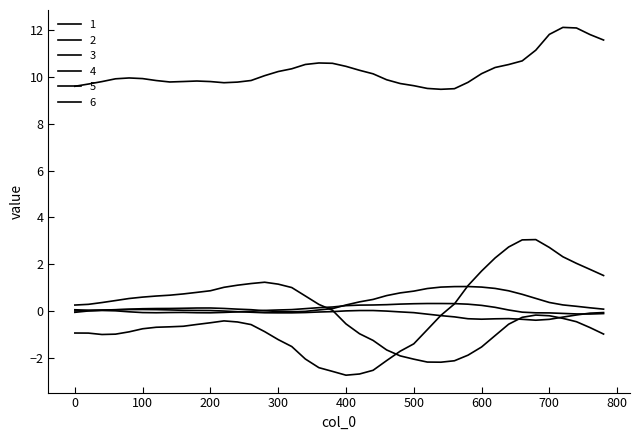

How many lines are shown in the chart?

6